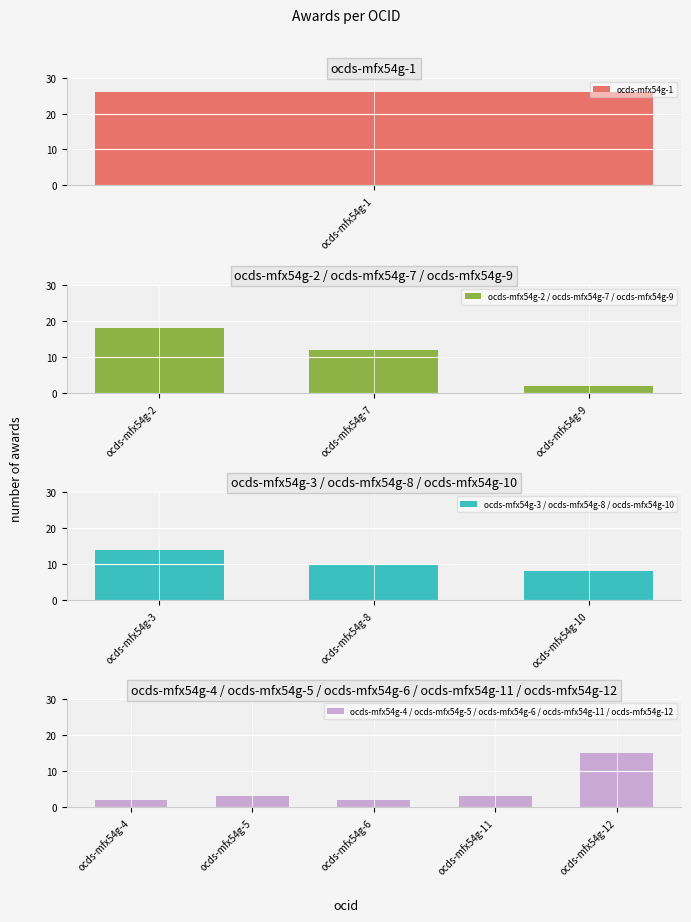

What is the value of the 3rd bar from the left?

14